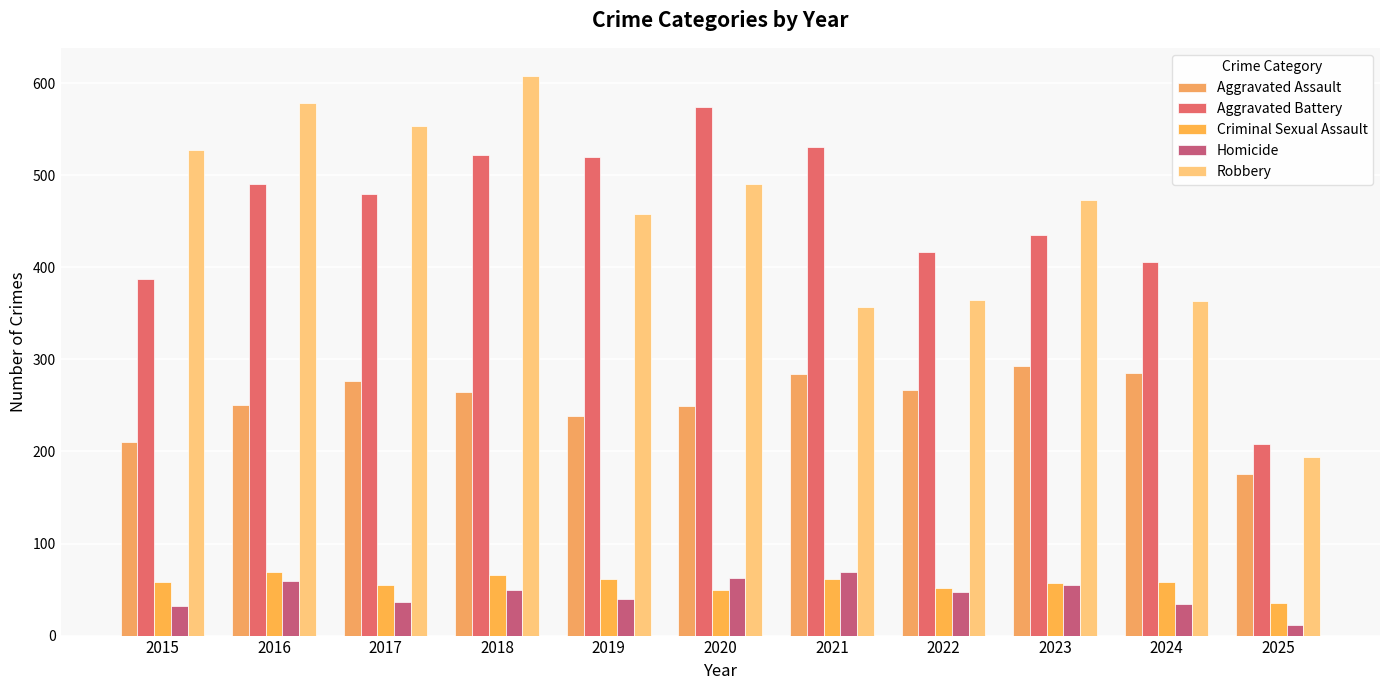

What is the value of the Homicide bar at the 8th from the left?

47